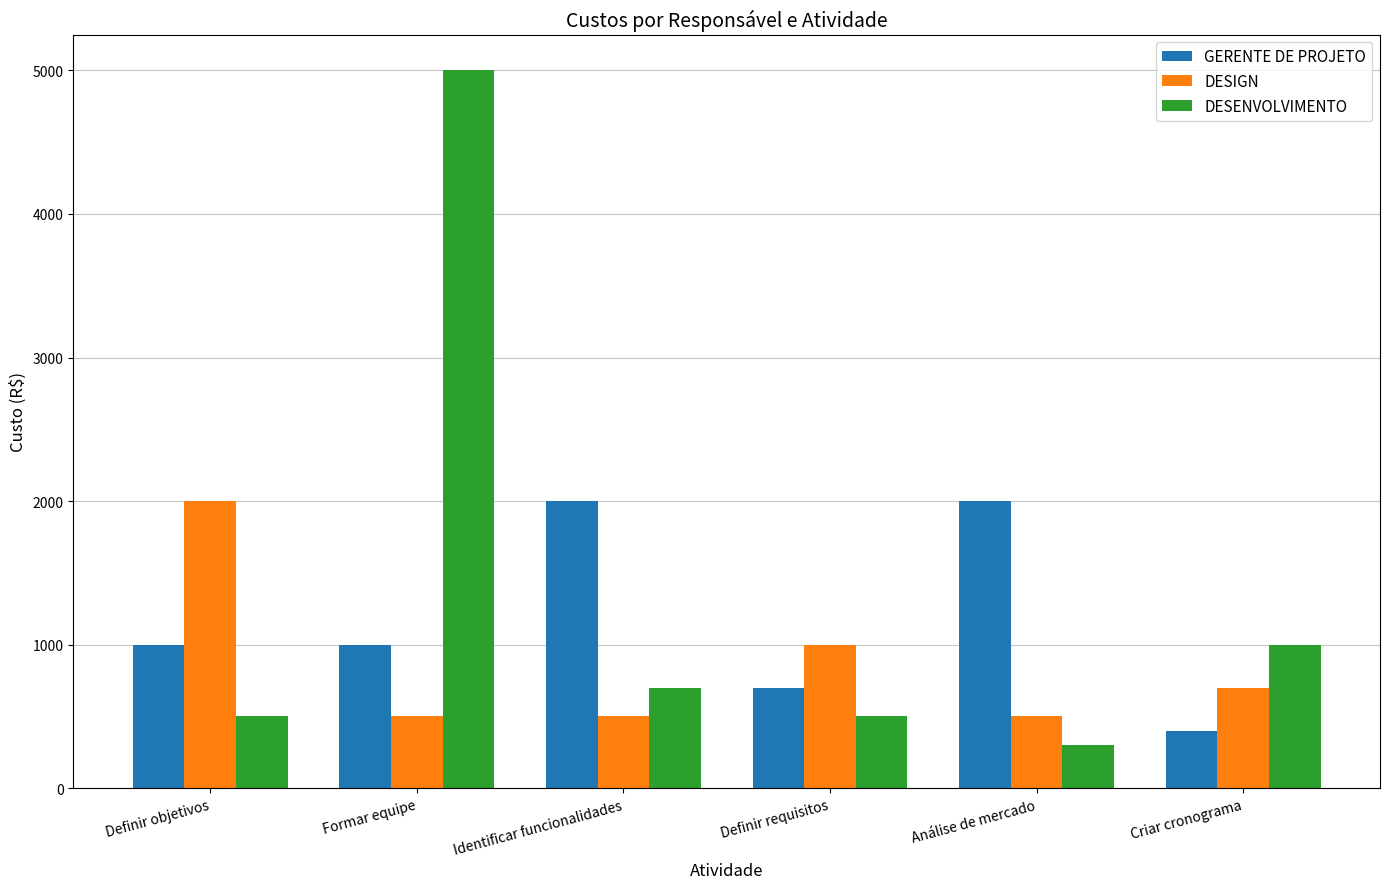

How many bars are there in total?

18